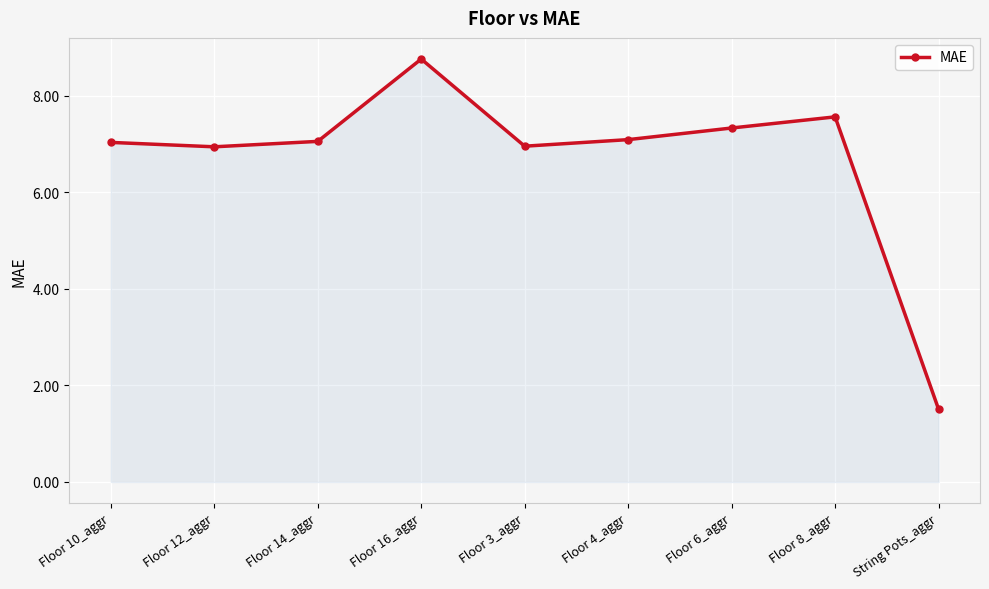

The chart shows a value of 3.2 at Floor 16_aggr. True or false?

False